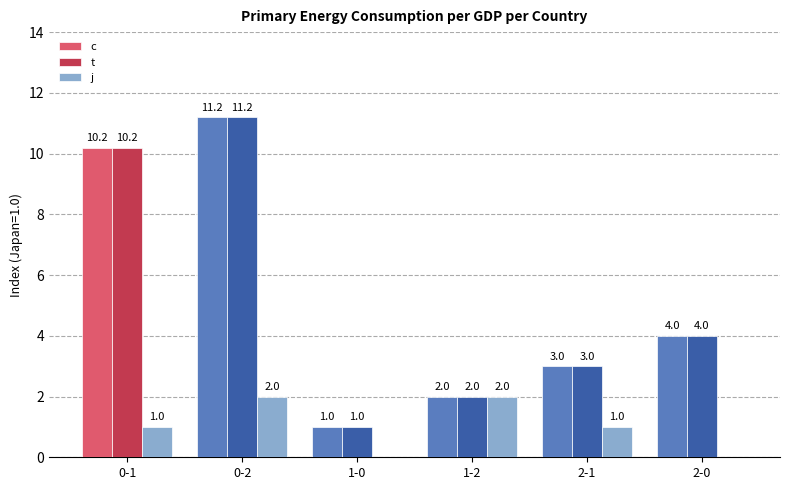

Reading right to left, what are all the values shown in this chart?

c: 2-0=4.0	2-1=3.0	1-2=2.0	1-0=1.0	0-2=11.2	0-1=10.2
t: 2-0=4.0	2-1=3.0	1-2=2.0	1-0=1.0	0-2=11.2	0-1=10.2
j: 2-0=0.0	2-1=1.0	1-2=2.0	1-0=0.0	0-2=2.0	0-1=1.0